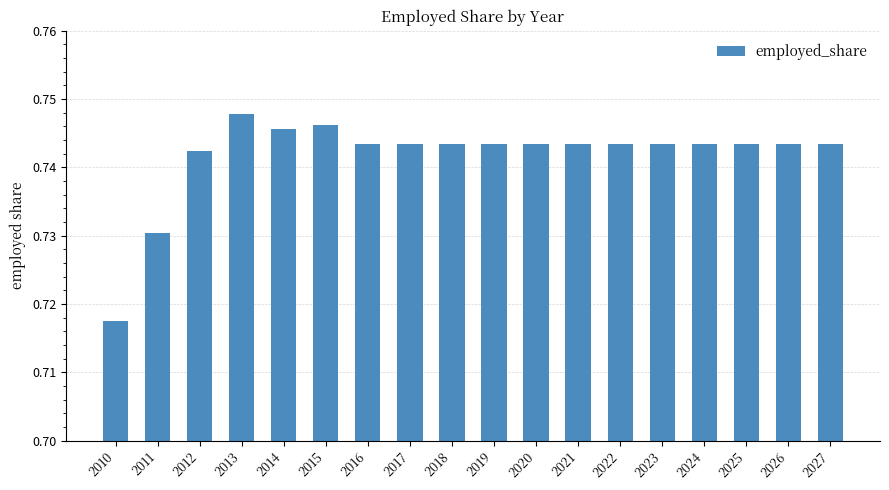

What is the sum of all values?

13.4